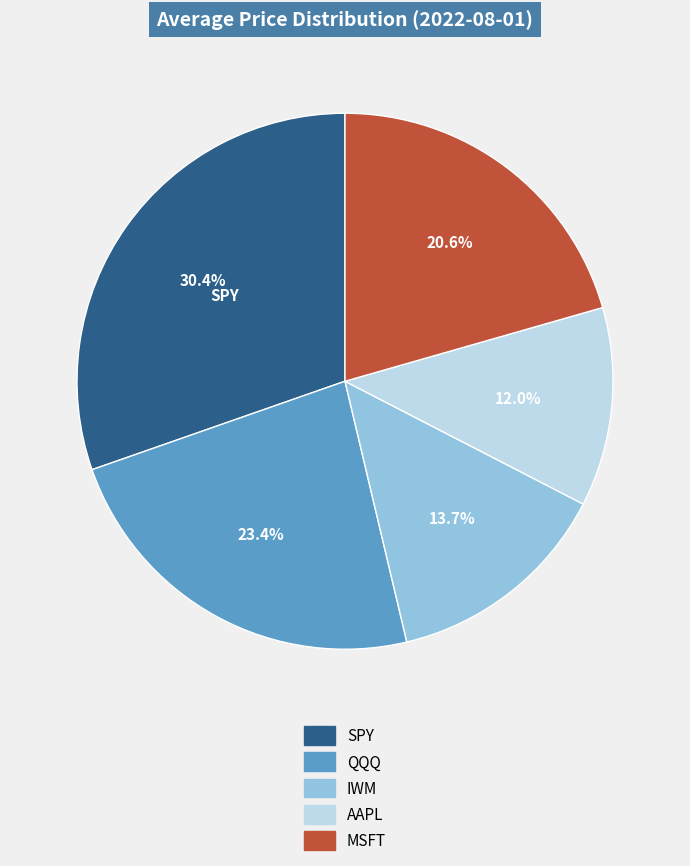

The MSFT slice represents 26% of the pie. True or false?

False